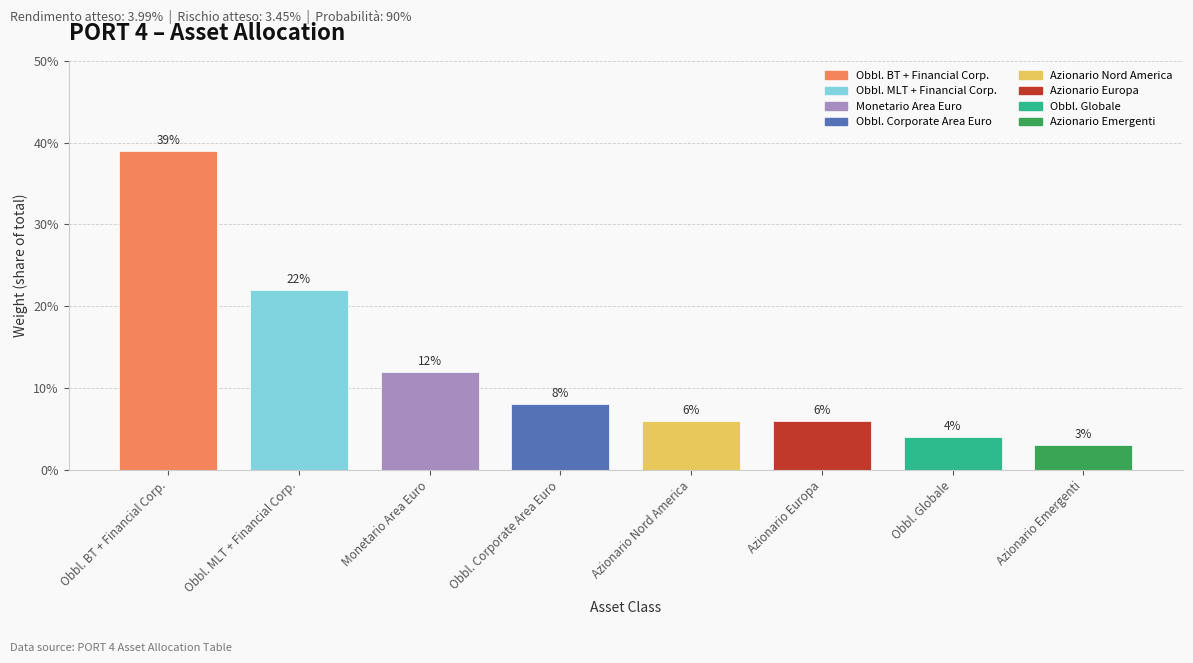

Does the chart contain any negative values?

No